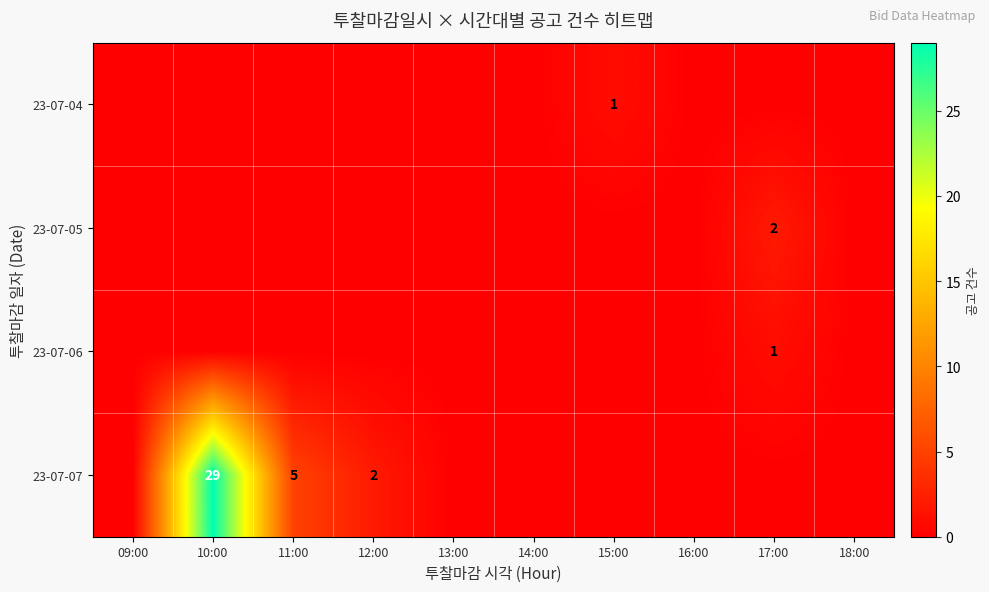

True or false: 23-07-07 has a value of 42 at 10:00.

False